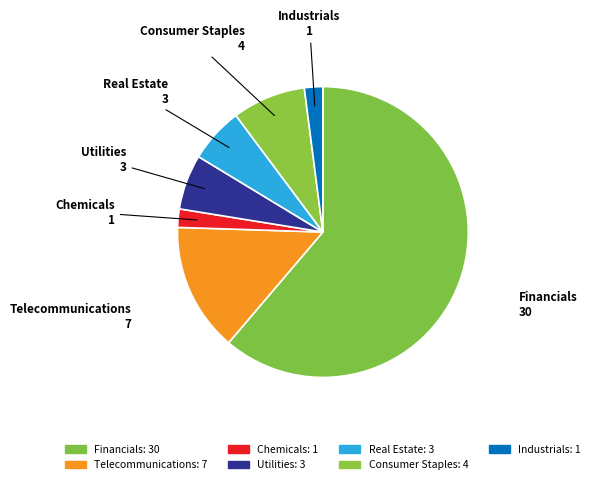

What is the smallest slice in the pie chart?

Chemicals